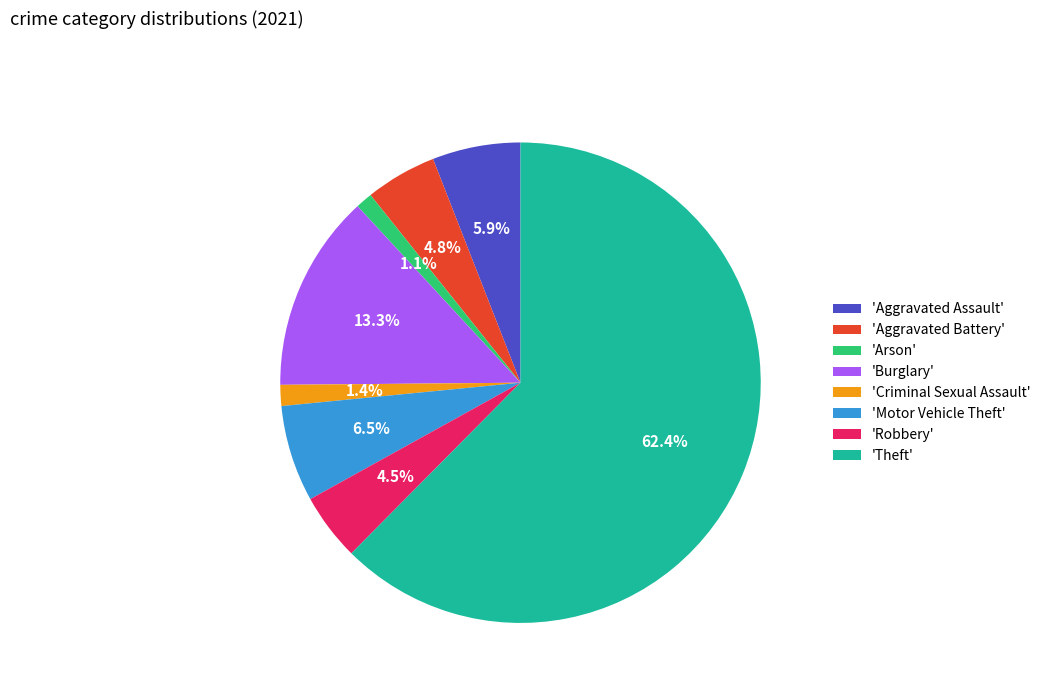

How much of the chart is everything except 'Motor Vehicle Theft'?

93.5%